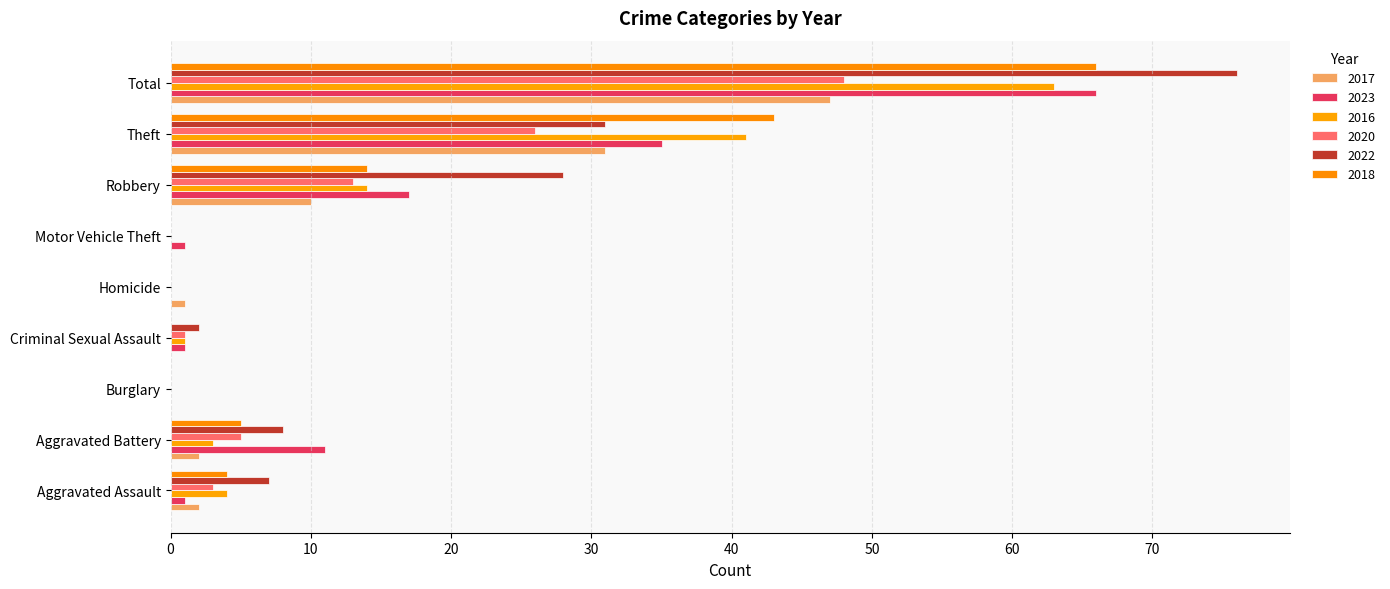

What is the difference between the second highest and minimum values in the 2018 series?

43